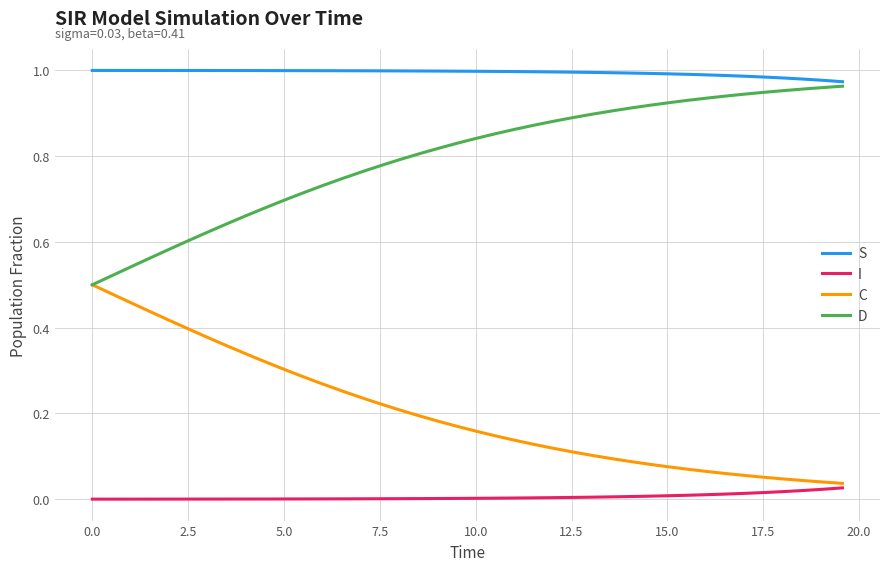

List the series in order of their overall mean, highest first.

S, D, C, I